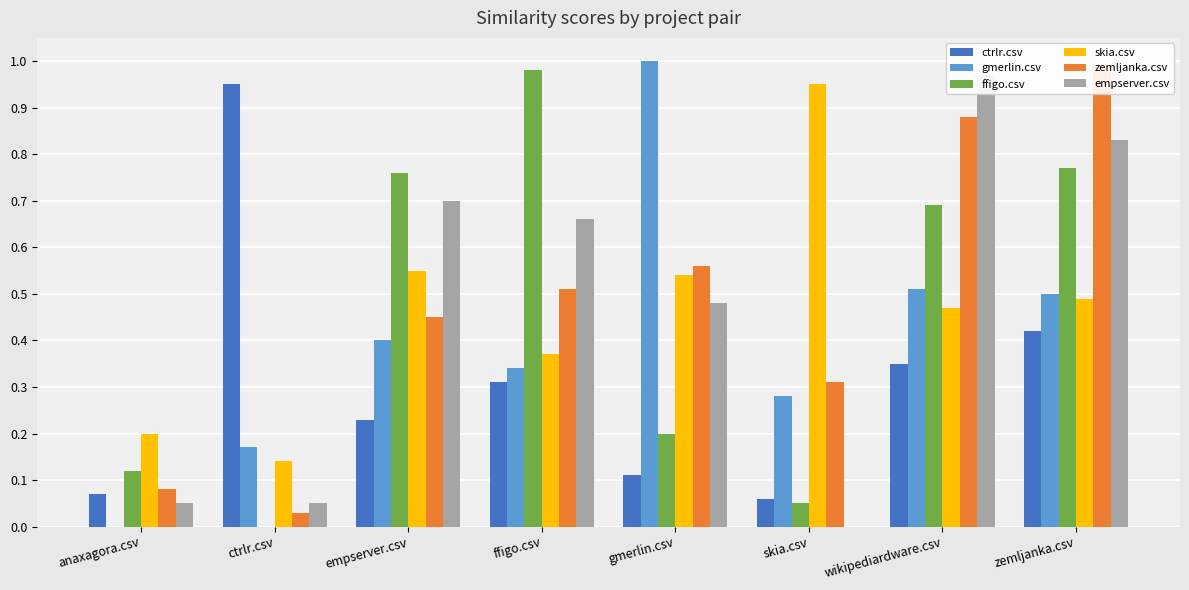

Which series has the widest spread of values?

gmerlin.csv